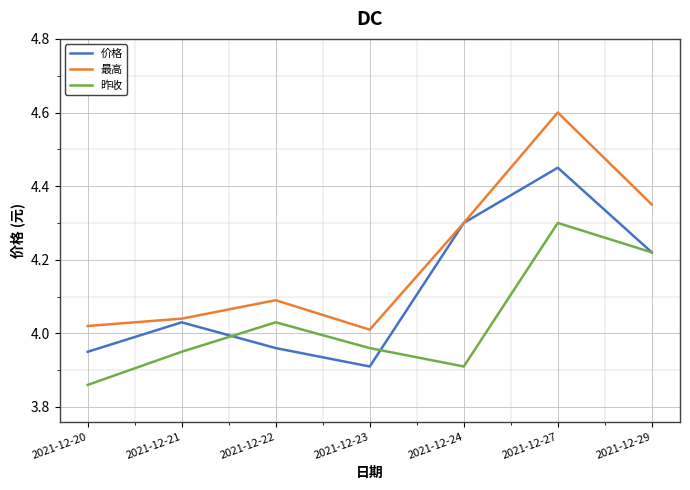

True or false: 昨收 has a value of 6.5 at 2021-12-21.

False